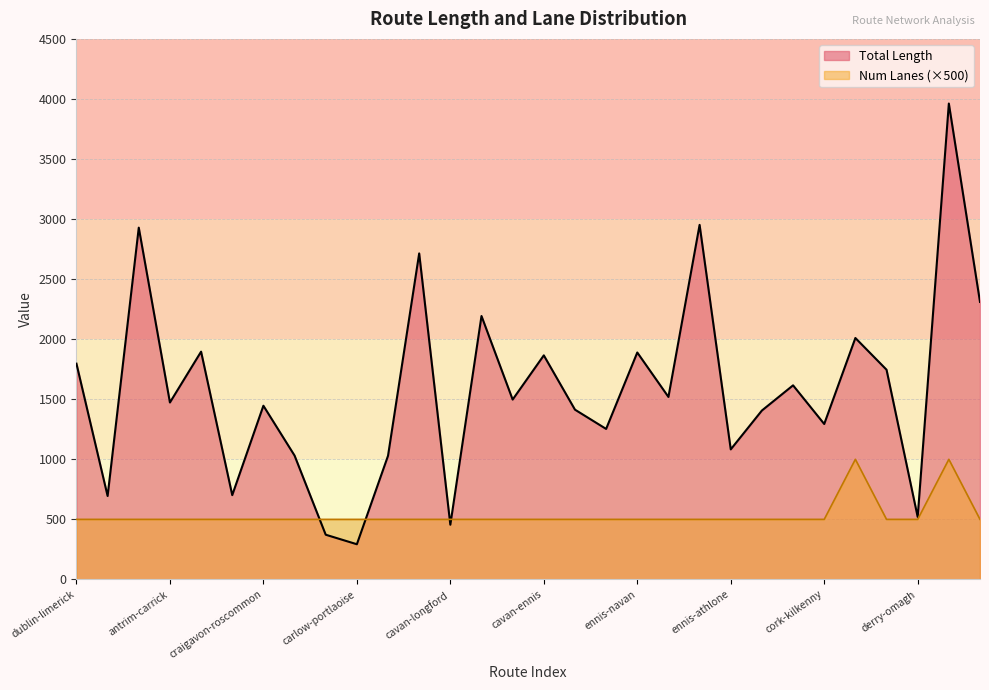

The value of Total Length at antrim-tullamore is 1896.3. True or false?

True